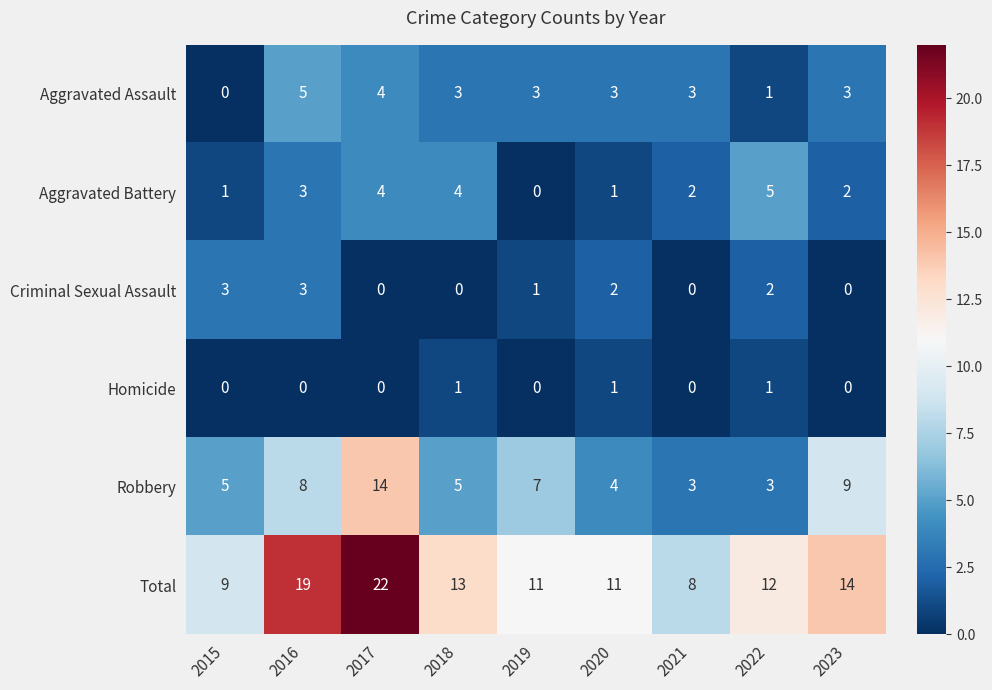

What is the difference between the highest and lowest values at 2020?

10